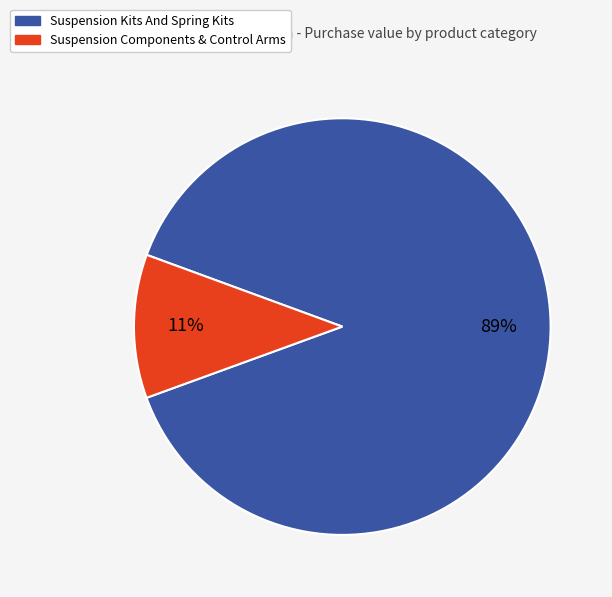

Which slice is the smallest?

Suspension Components & Control Arms